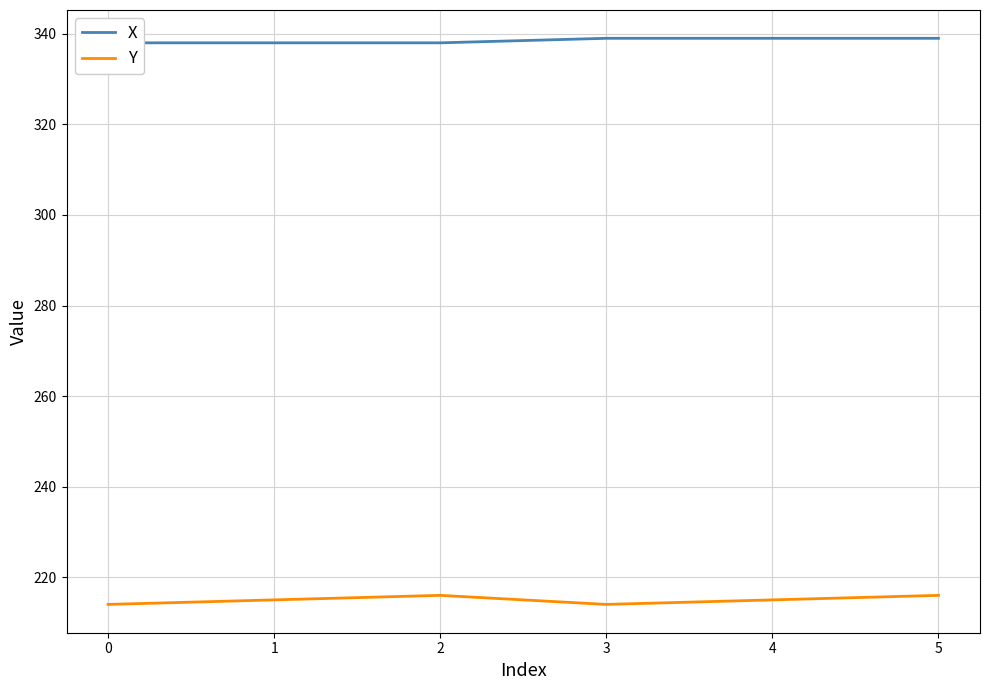

What is the value of the X point at the 4th from the left?

339